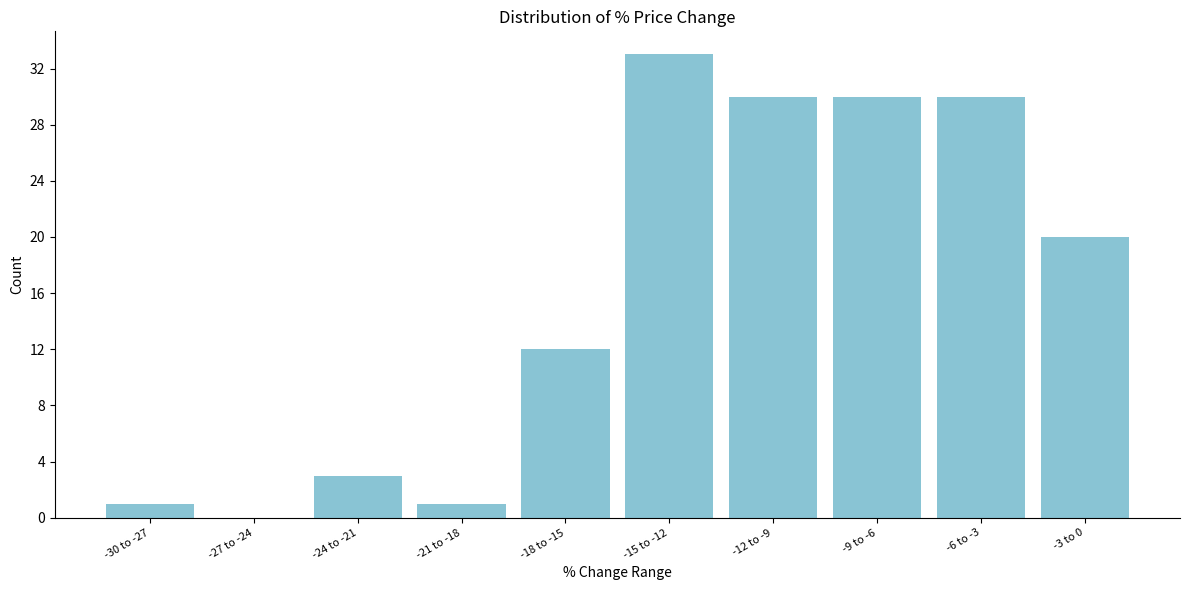

Reading left to right, what are all the values shown in this chart?

-30 to -27=1	-27 to -24=0	-24 to -21=3	-21 to -18=1	-18 to -15=12	-15 to -12=33	-12 to -9=30	-9 to -6=30	-6 to -3=30	-3 to 0=20